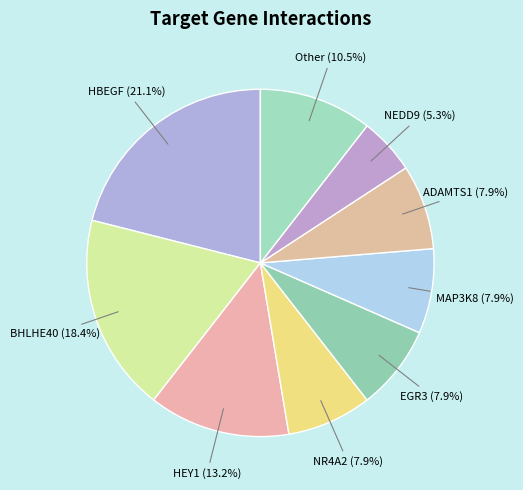

To the nearest percent, what percentage of the pie is NEDD9?

5%